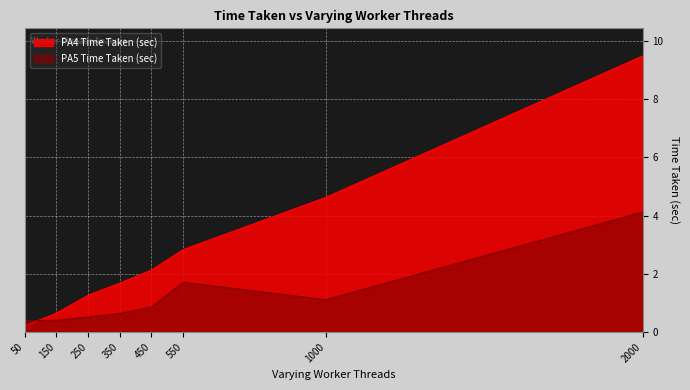

What is the difference between the highest and lowest values at 50?

0.2